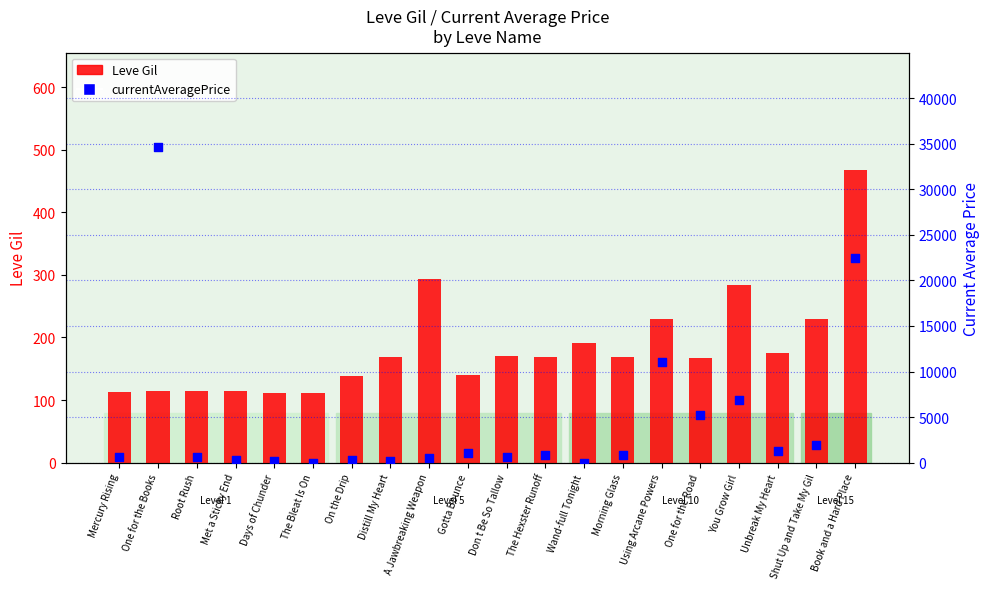

At which category is the sum across all series the highest?

One for the Books